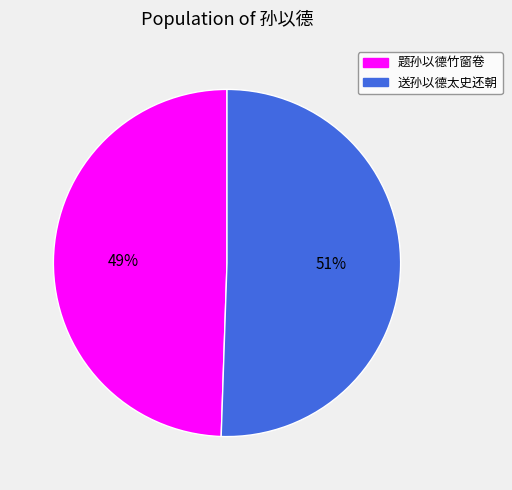

Is the sum of 题孙以德竹窗卷 and 送孙以德太史还朝 greater than half?

Yes